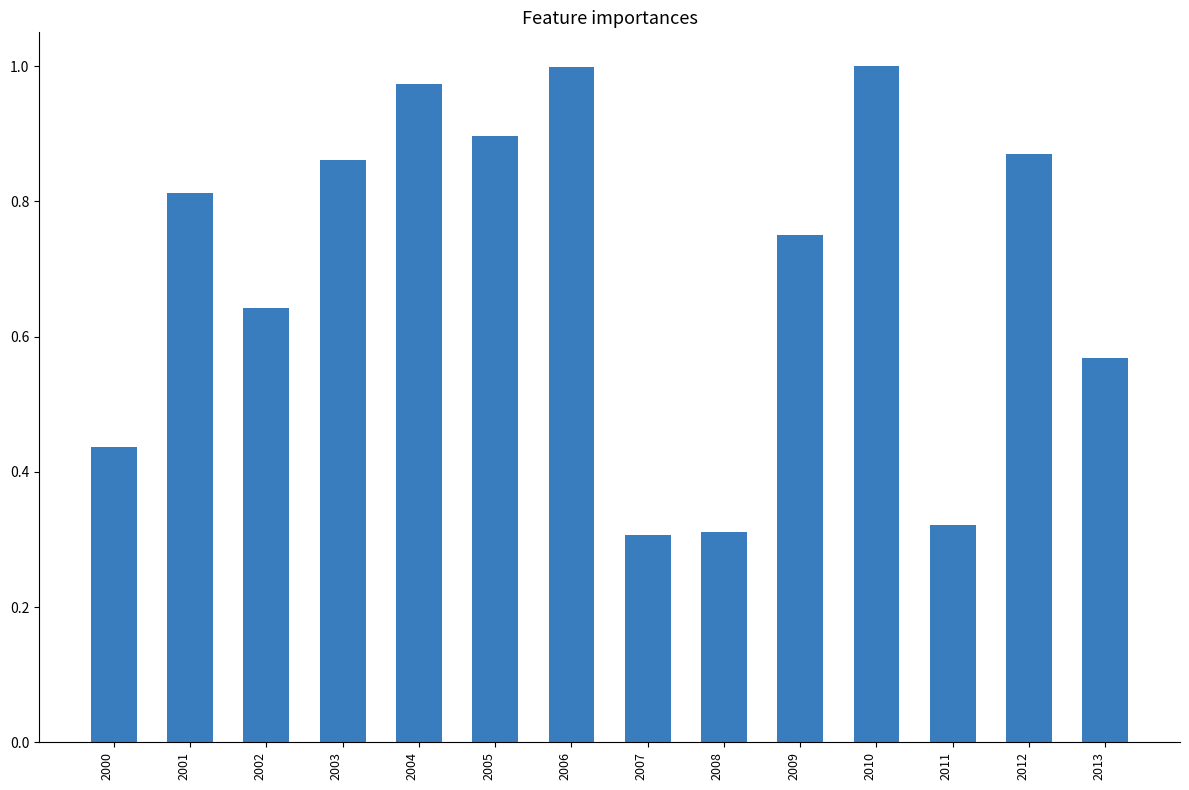

What is the difference between the second highest and minimum values?

0.7